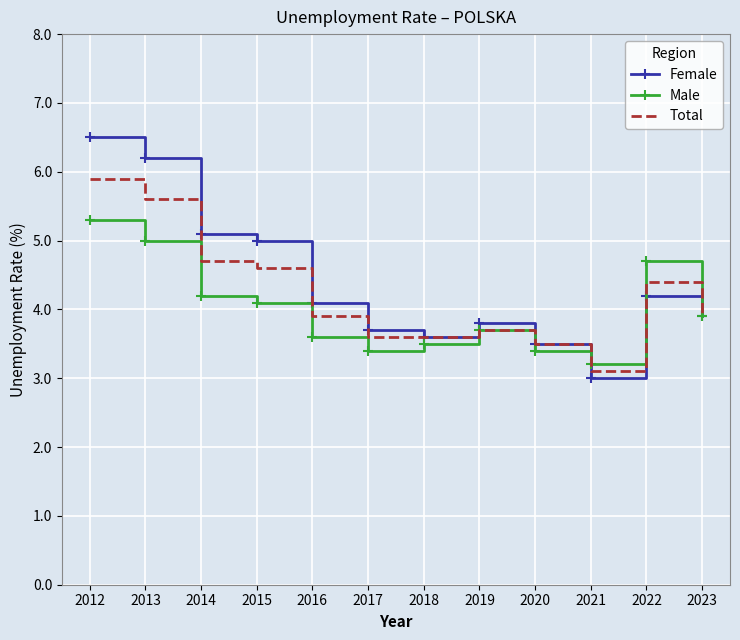

What is the highest value of the Total series?

5.9